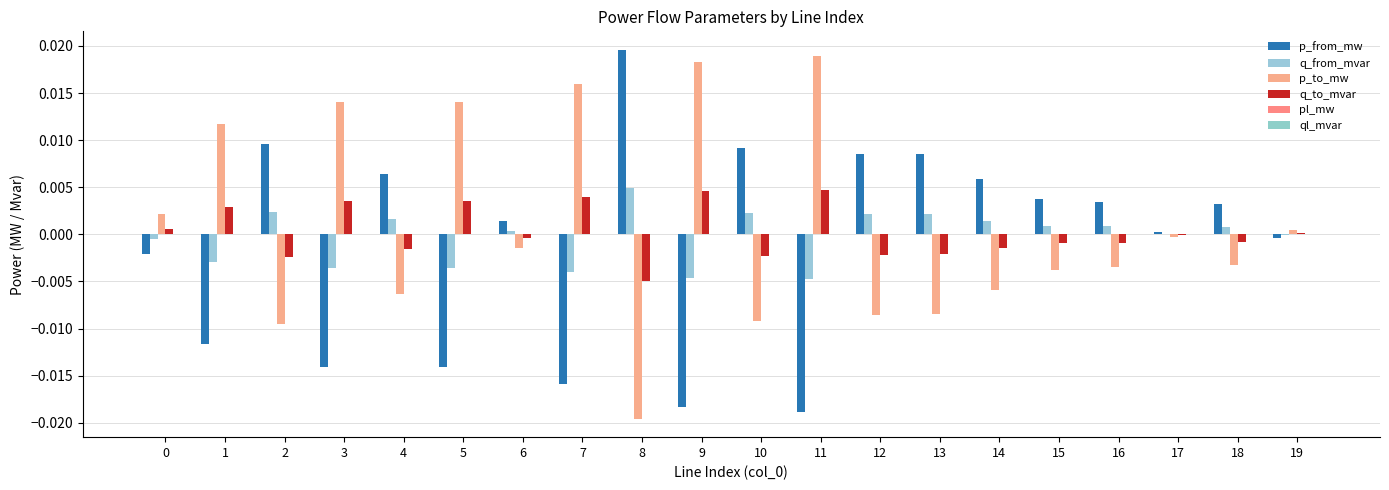

True or false: p_to_mw has a value of -0.0 at 6.

True